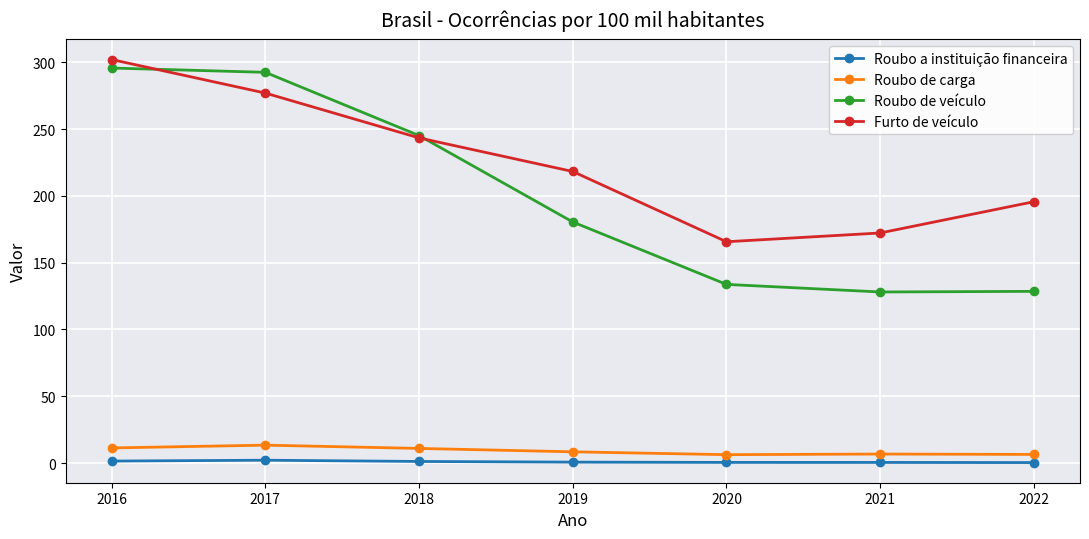

True or false: Roubo de veículo and Roubo de carga intersect in this chart.

False